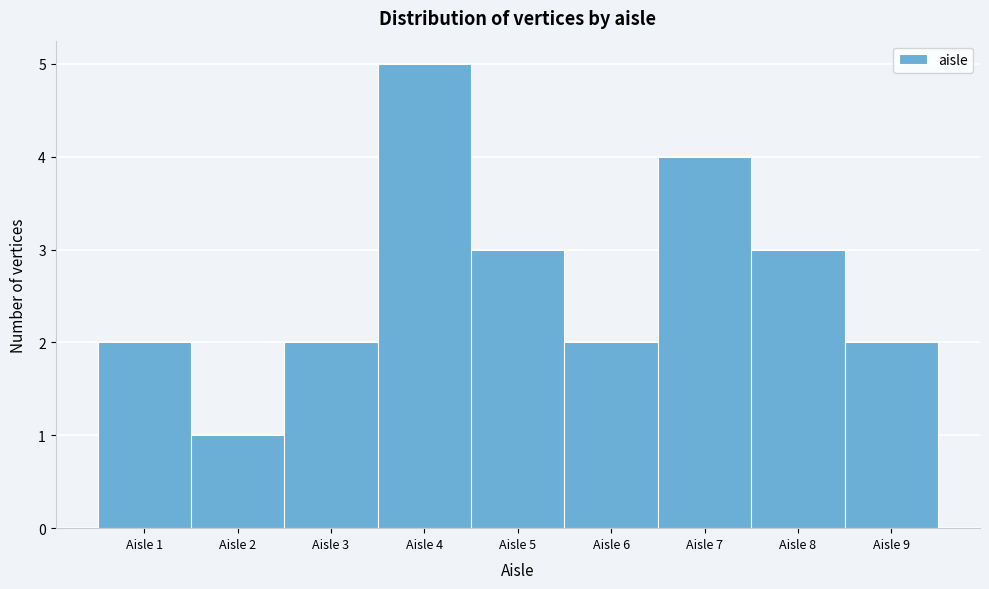

Reading left to right, transcribe this chart: for each bar, give the range it covers on the x-axis and its height. The values are not printed on the chart, so give them approximately, as read against the axis.

0.5 to 1.5: 2
1.5 to 2.5: 1
2.5 to 3.5: 2
3.5 to 4.5: 5
4.5 to 5.5: 3
5.5 to 6.5: 2
6.5 to 7.5: 4
7.5 to 8.5: 3
8.5 to 9.5: 2